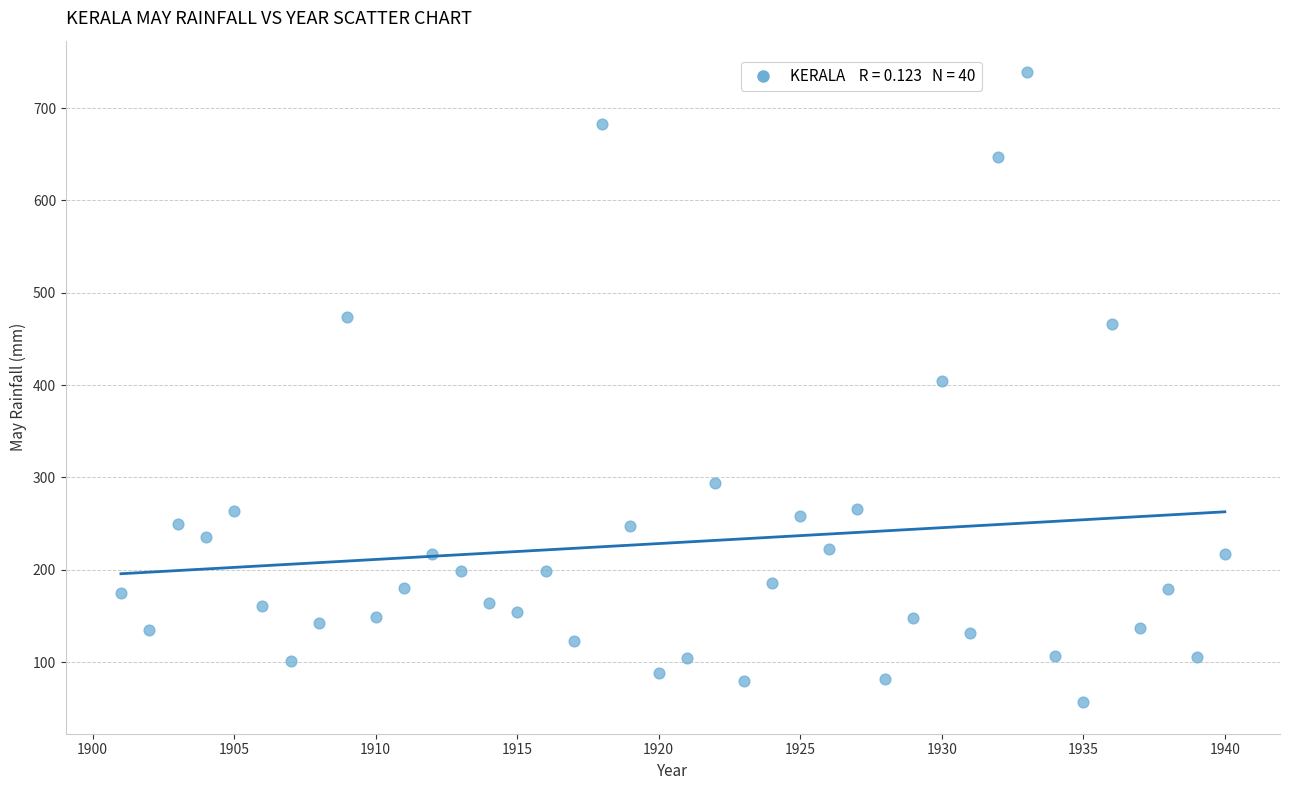

What is the range of X values (max minus min)?

39.0